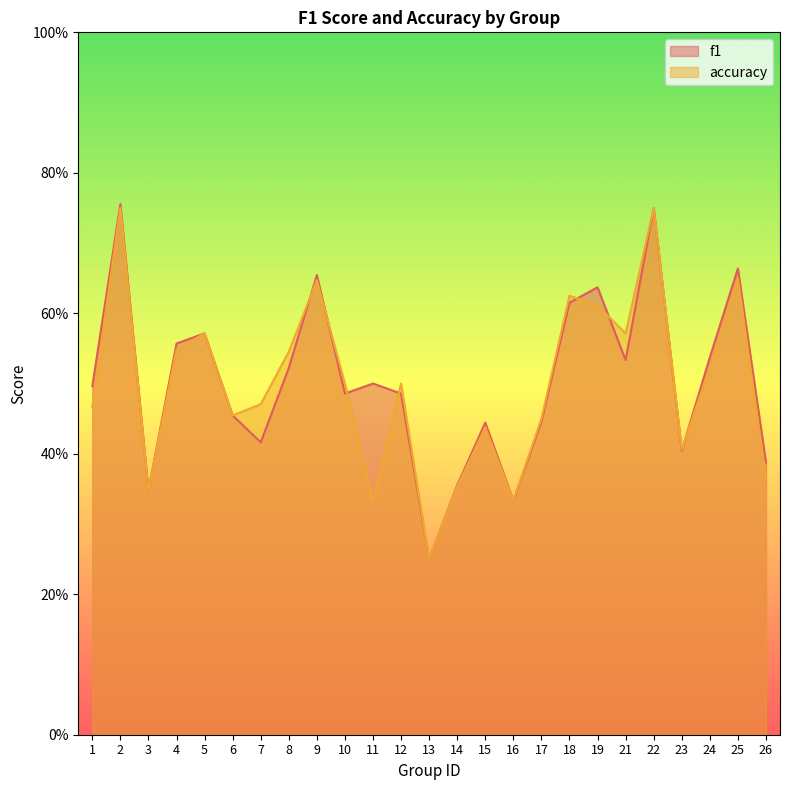

Does the chart have visible grid lines?

No